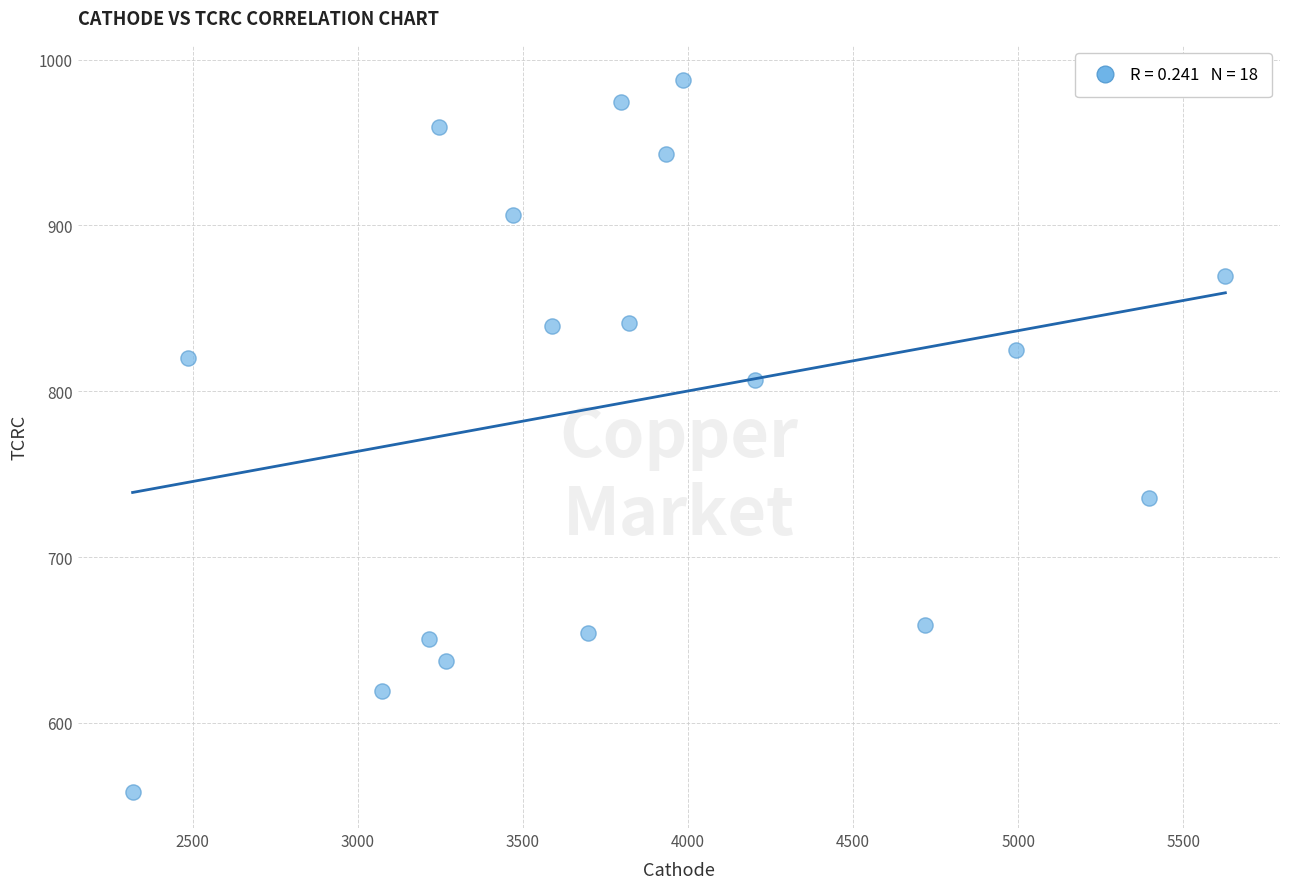

What is the range of X values (max minus min)?

3309.9